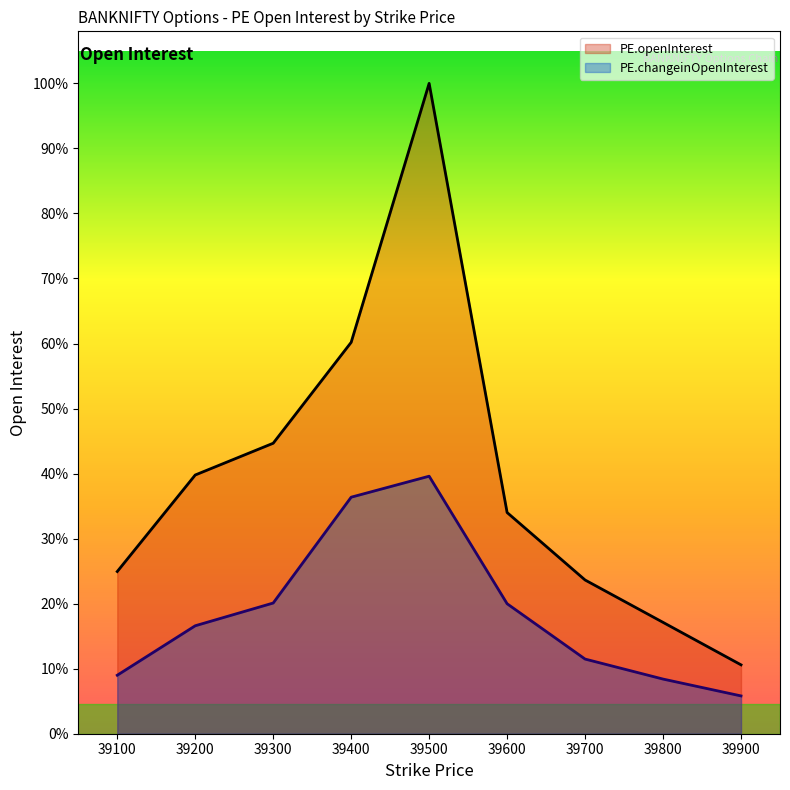

The PE.changeinOpenInterest series shows 21879 at 39100. True or false?

False